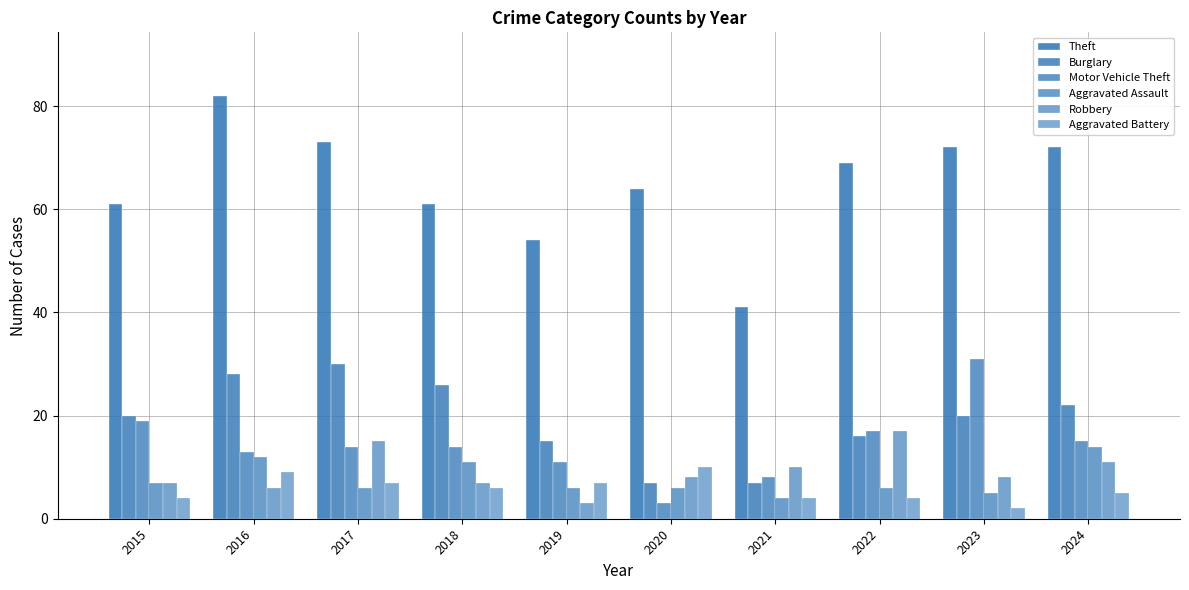

What is the difference between the highest and lowest values at 2020?

61